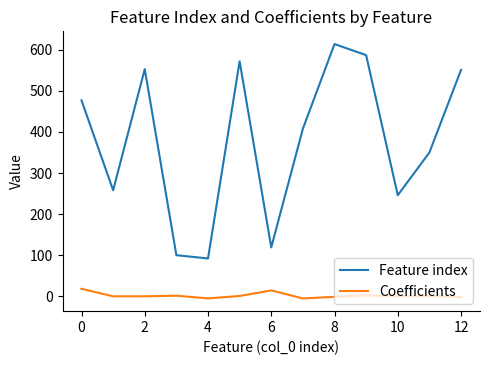

Which series has the widest spread of values?

Feature index